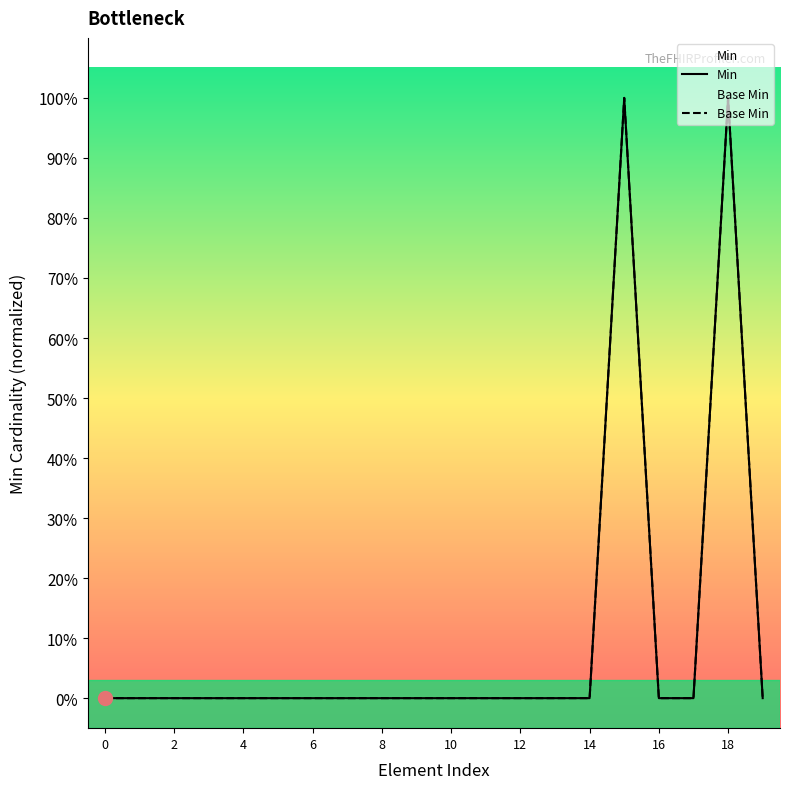

What is the value of the Min point at the 16th from the left?

1